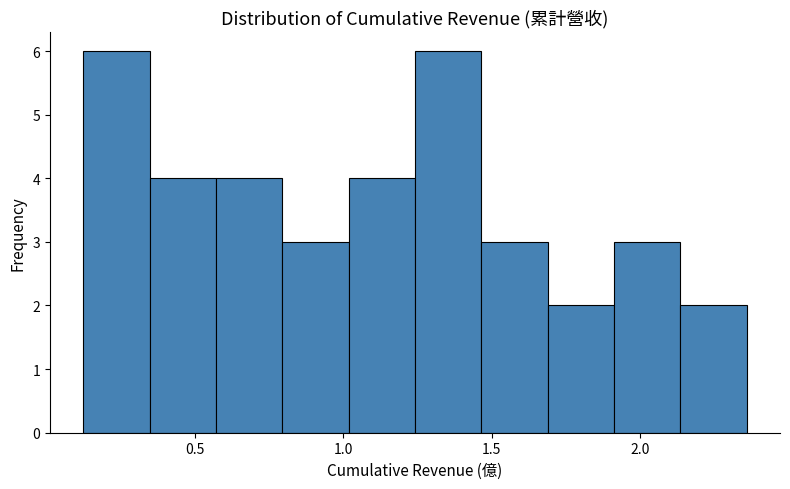

Reading left to right, list every bar in this chart as the range it spans on the x-axis followed by its height. Neither the bar edges nor the heights are printed on the chart, so give them approximately, as read against the axes.

0.10 to 0.35: 6
0.35 to 0.55: 4
0.55 to 0.80: 4
0.80 to 1.00: 3
1.00 to 1.25: 4
1.25 to 1.45: 6
1.45 to 1.70: 3
1.70 to 1.90: 2
1.90 to 2.15: 3
2.15 to 2.35: 2